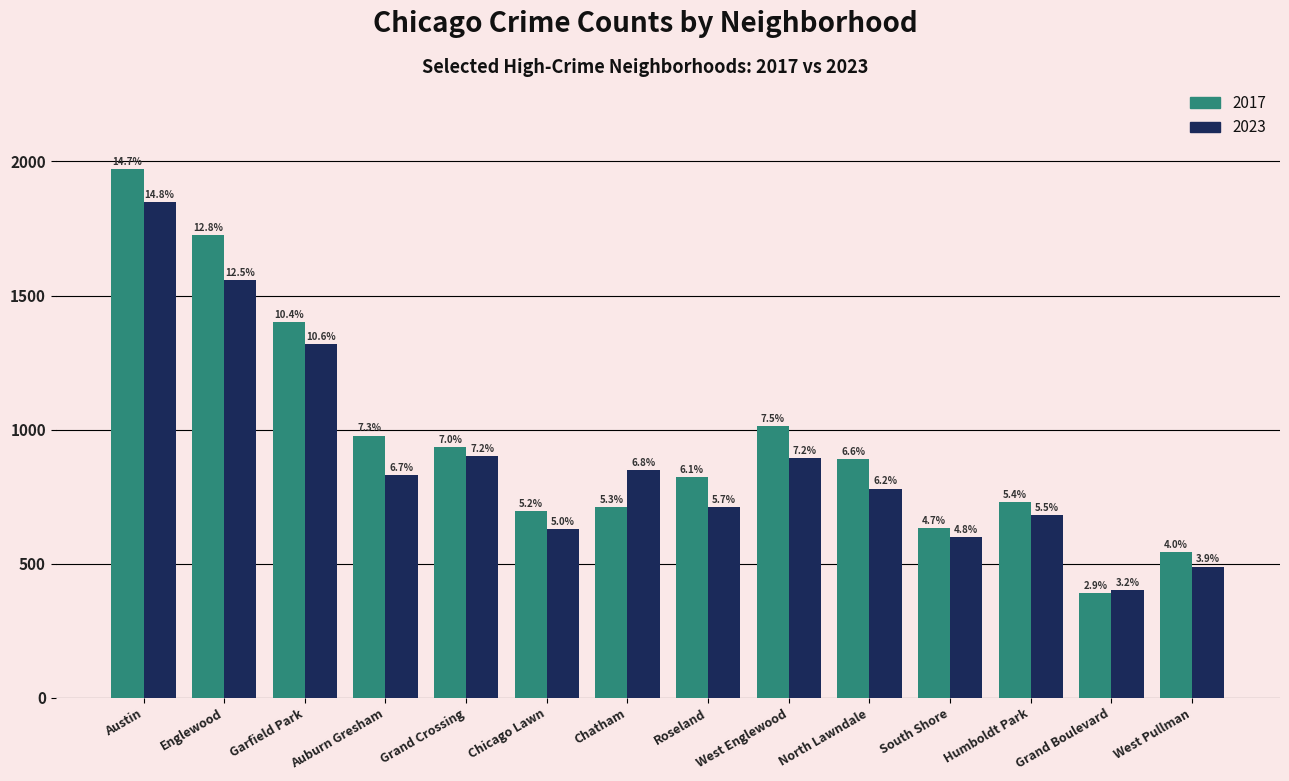

What are all the series names shown in the legend?

2017, 2023